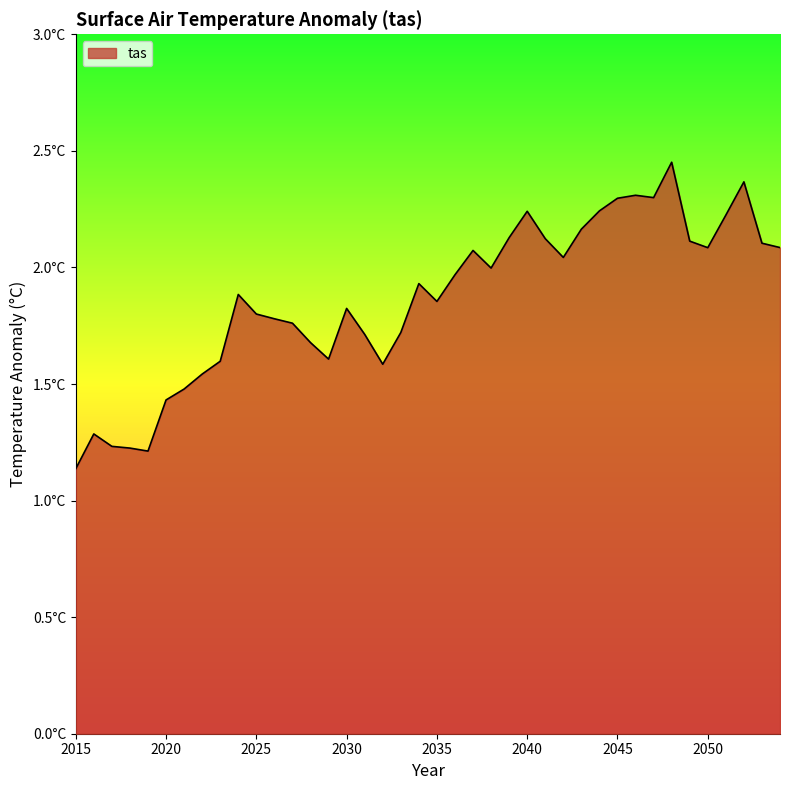

At which category does the chart reach its peak across all series?

2048